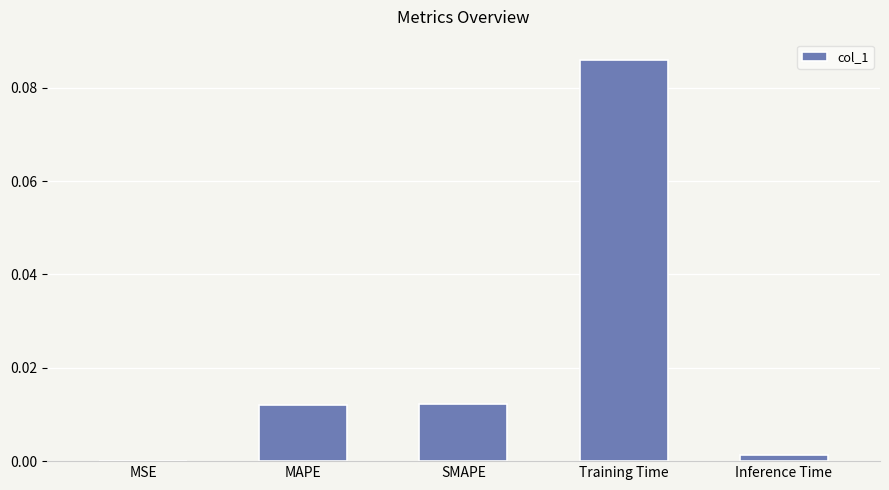

The chart shows a value of 0.0 at MSE. True or false?

True